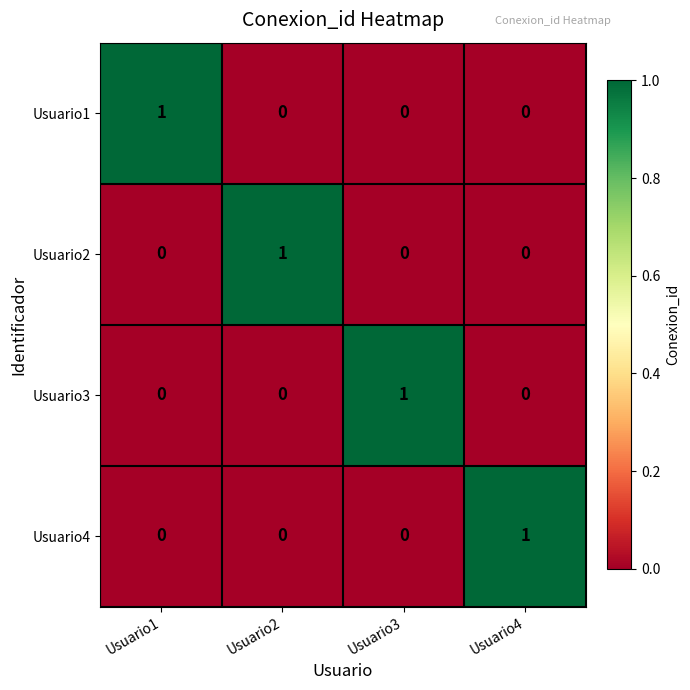

Which category has the highest value in the Usuario3 series?

Usuario3